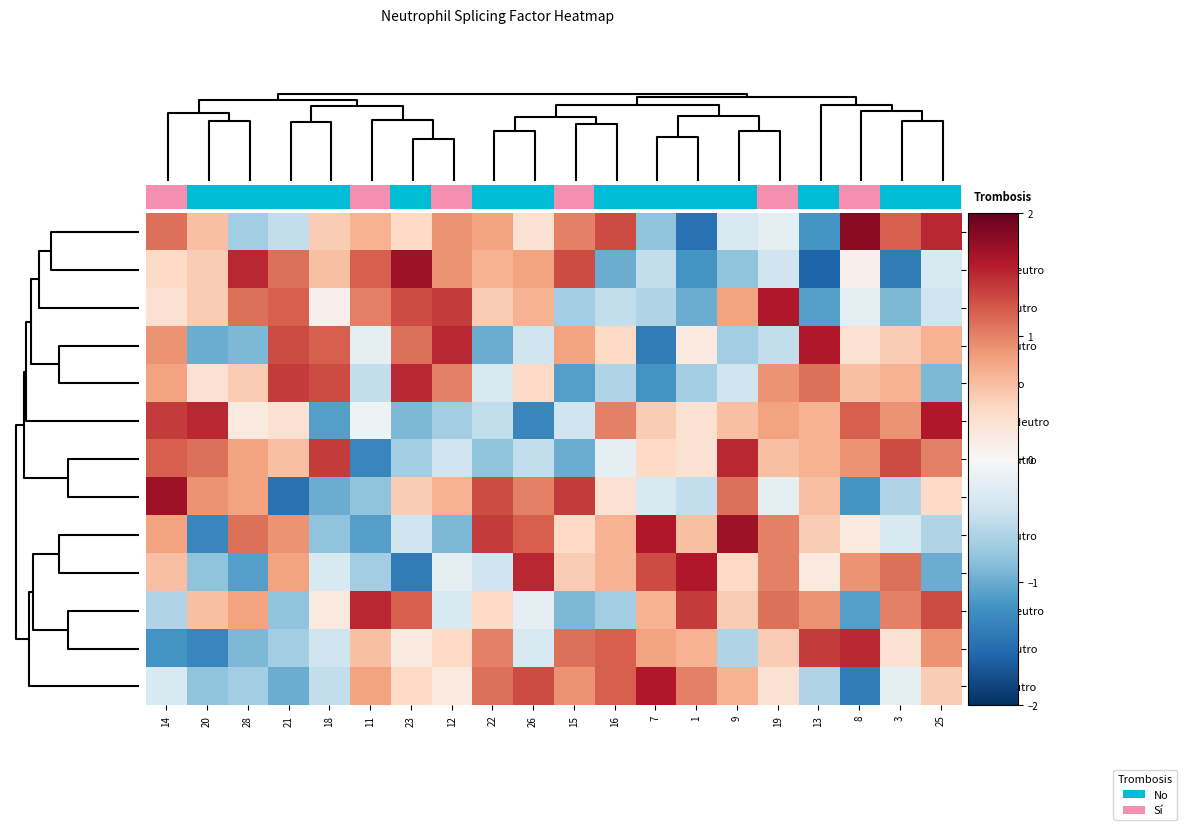

Rank the series by their maximum value, from lowest to highest.

U11Neutro, SRSF1Neutro, nSR100Neutro, U2AF1Neutro, ESRP1Neutro, SRSF3Neutro, SF3BTV1Neutro, U4Neutro, CA150Neutro, RAVER1Neutro, U5Neutro, SRSFeNeutro, U2Neutro